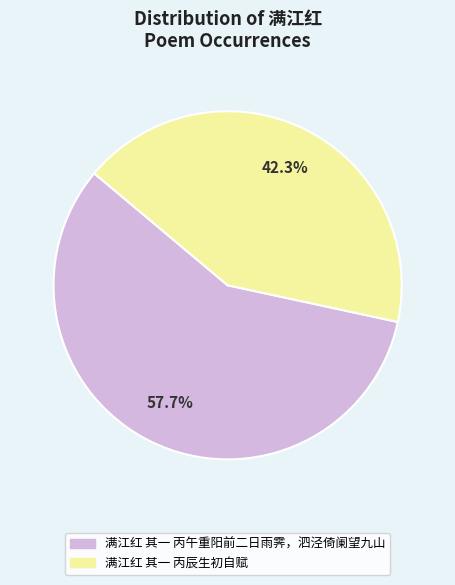

What percentage is NOT represented by 满江红 其一 丙午重阳前二日雨霁，泗泾倚阑望九山?

42.3%